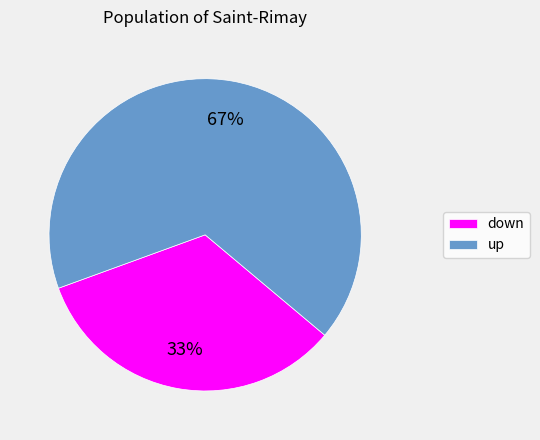

To the nearest percent, what is the average slice percentage?

50%